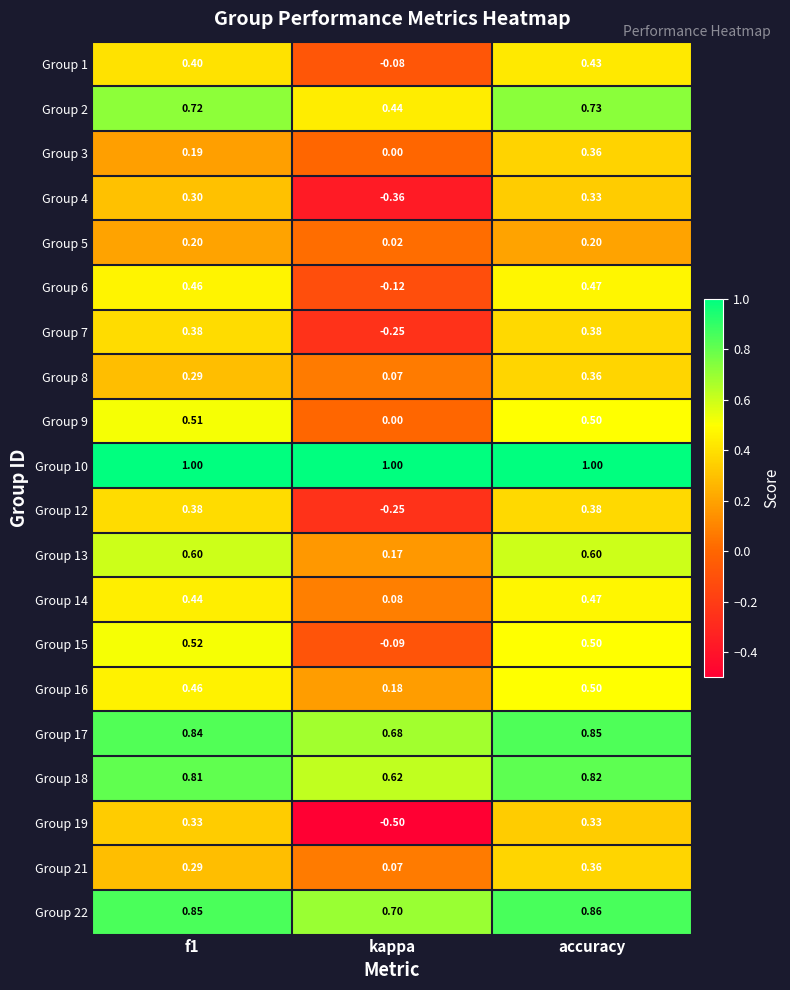

Is the value of Group 7 at f1 greater than the value of Group 9 at accuracy?

No